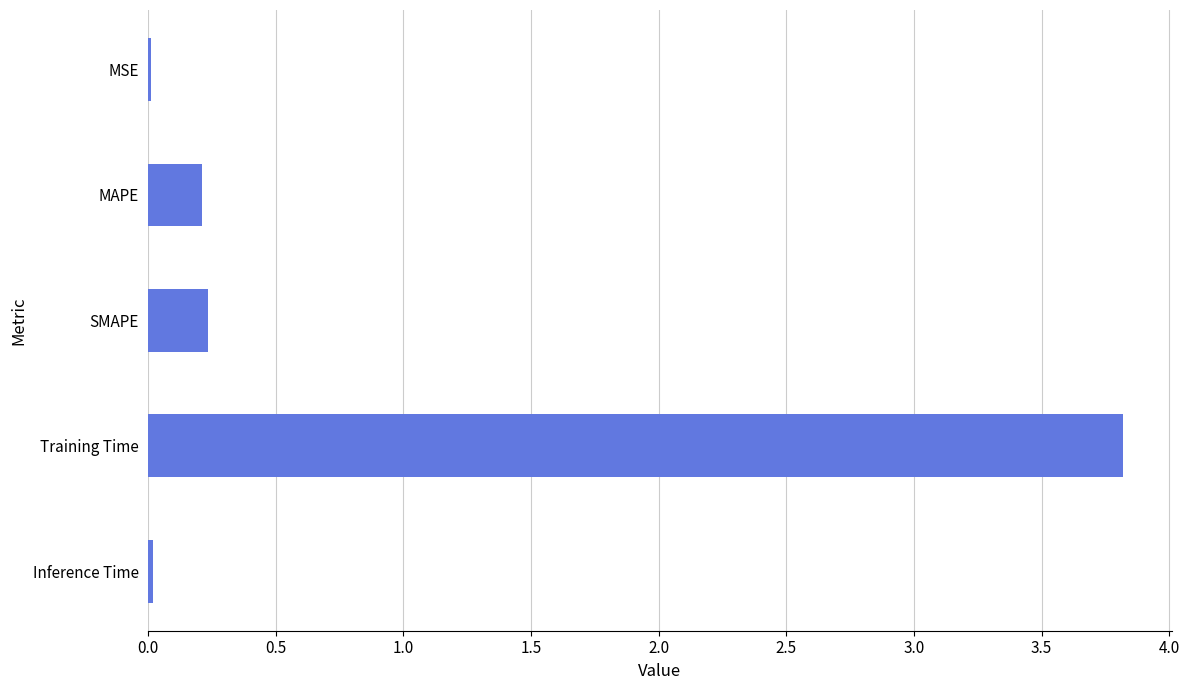

Which has a higher value, MSE or SMAPE?

SMAPE